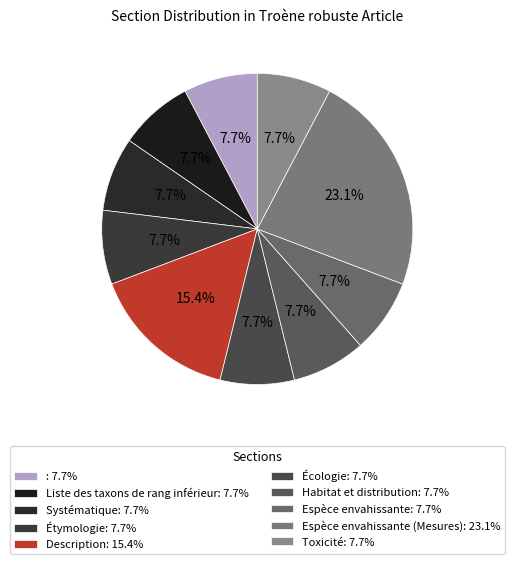

How many slices are in this pie chart?

10